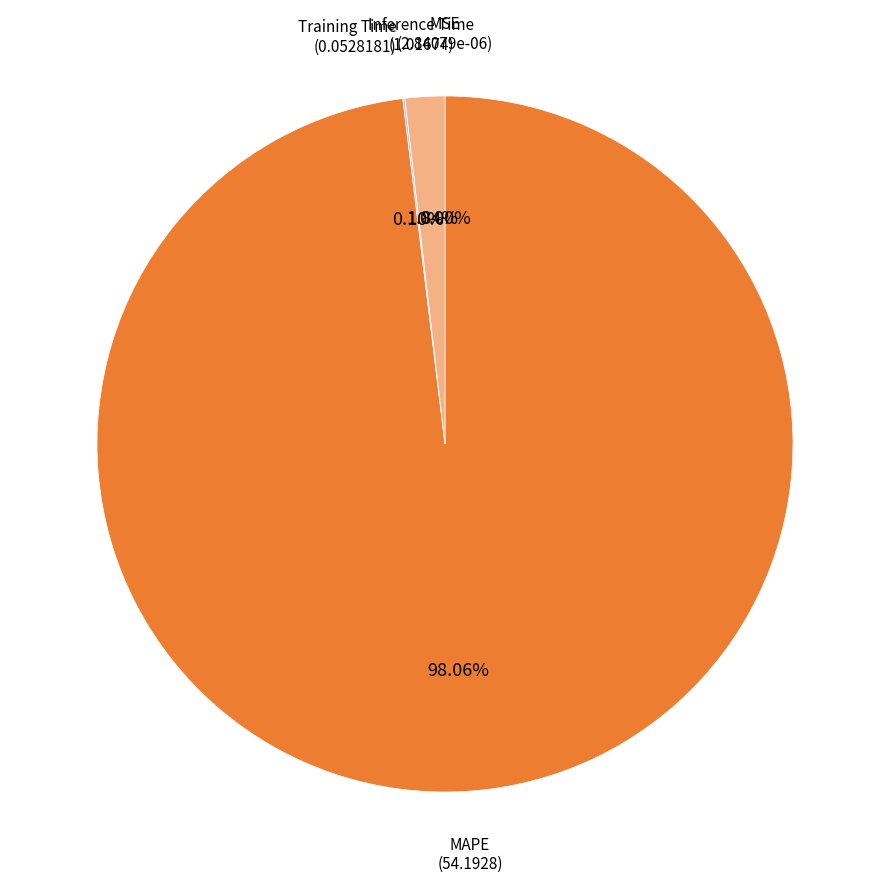

What is the largest slice in the pie chart?

MAPE